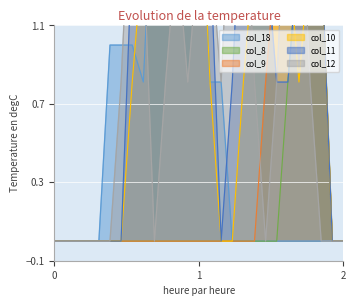

Is it true that col_9 equals 0.0 at 16?

True